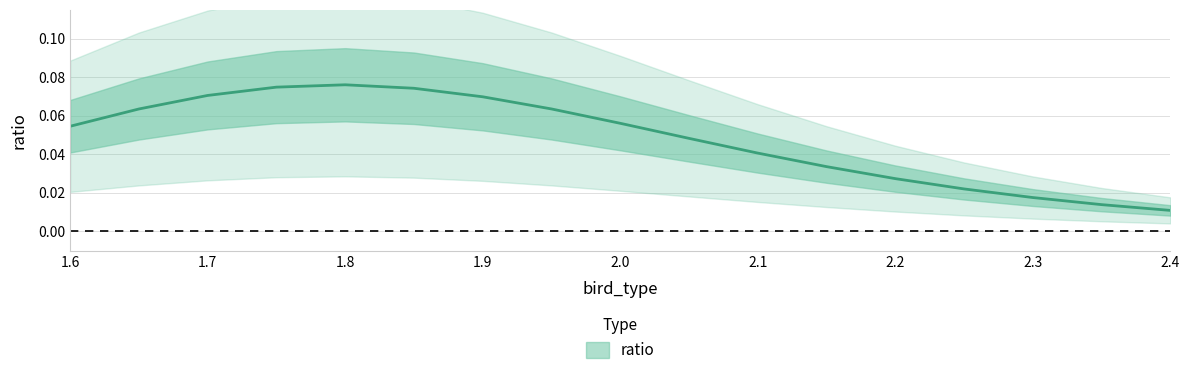

Count the number of data series in this chart.

1